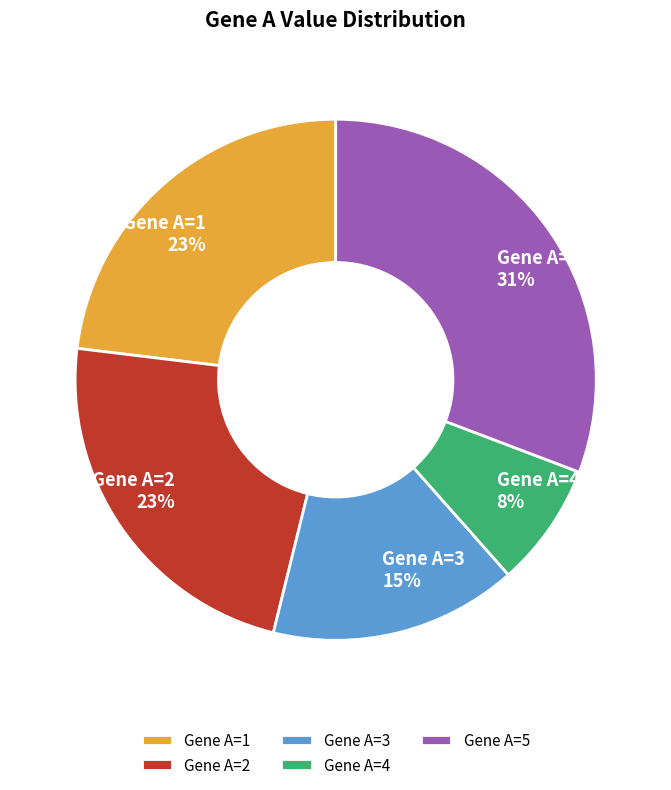

Between Gene A=4 and Gene A=5, which is larger?

Gene A=5